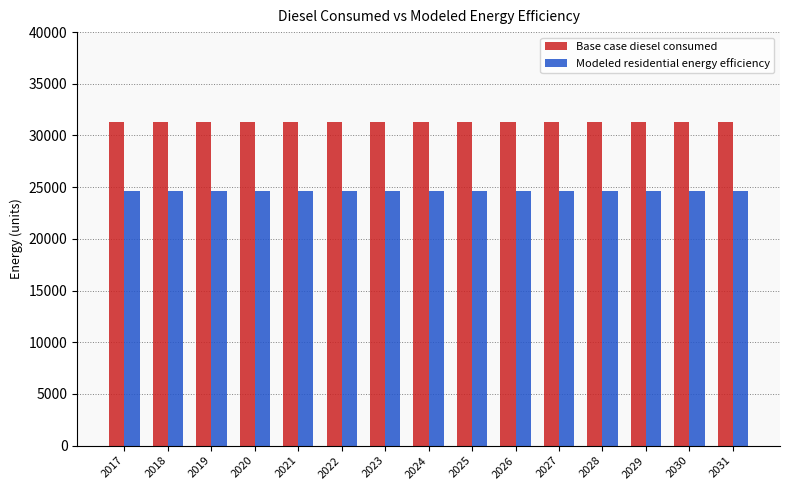

What are all the series names shown in the legend?

Base case diesel consumed, Modeled residential energy efficiency